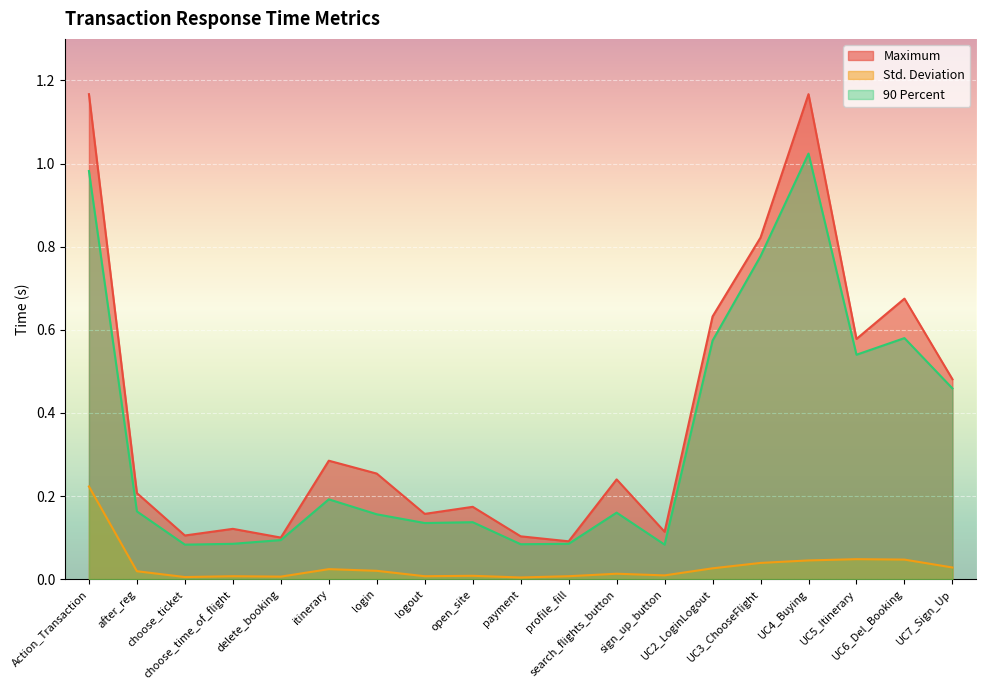

True or false: Maximum has more than 0 interior local peaks.

True